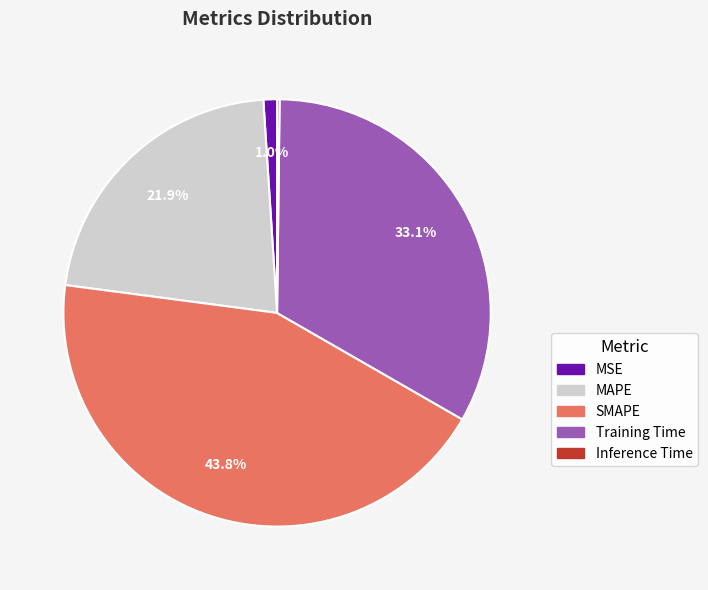

What percentage is the MAPE slice, to the nearest percent?

22%